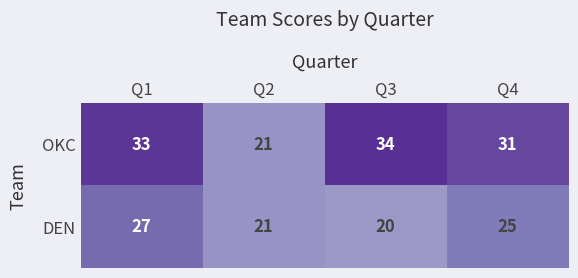

Which series has the largest total across all categories?

OKC